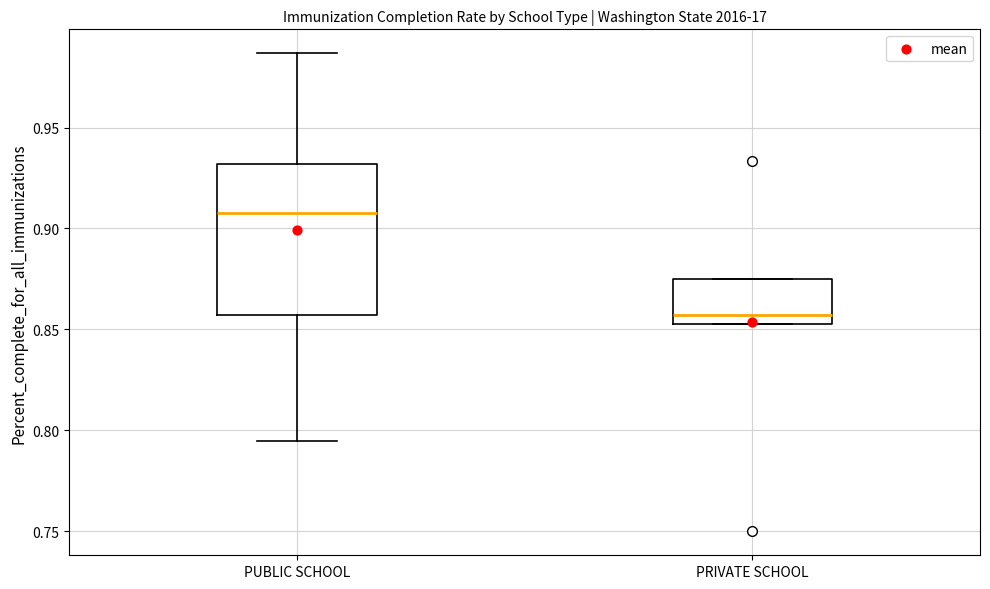

Reading left to right, read every box against the y-axis: the position of its median line, the range the box covers, and the ends of its whiskers. The values are not printed on the chart, so give them approximately, as read against the axis.

PUBLIC SCHOOL: median 0.910, box 0.855 to 0.930, whiskers 0.795 to 0.985
PRIVATE SCHOOL: median 0.855, box 0.850 to 0.875, whiskers 0.850 to 0.875